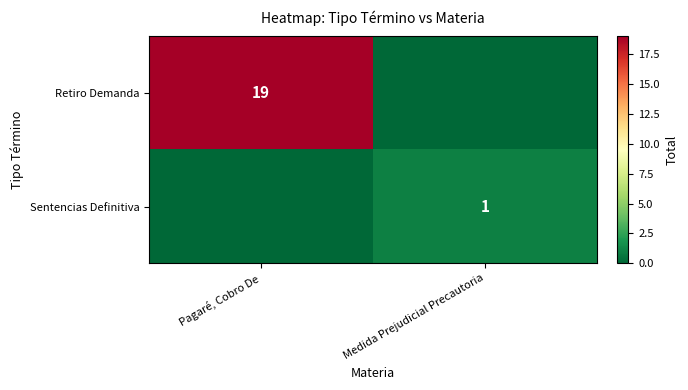

Rank the series by their maximum value, from highest to lowest.

Retiro Demanda, Sentencias Definitiva